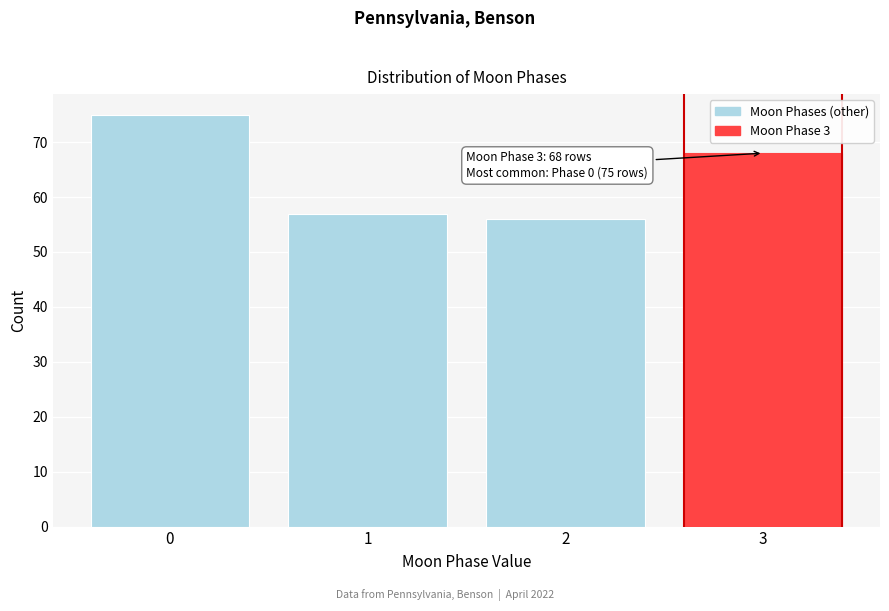

Reading right to left, transcribe all the data shown in this chart.

3=68	2=56	1=57	0=75